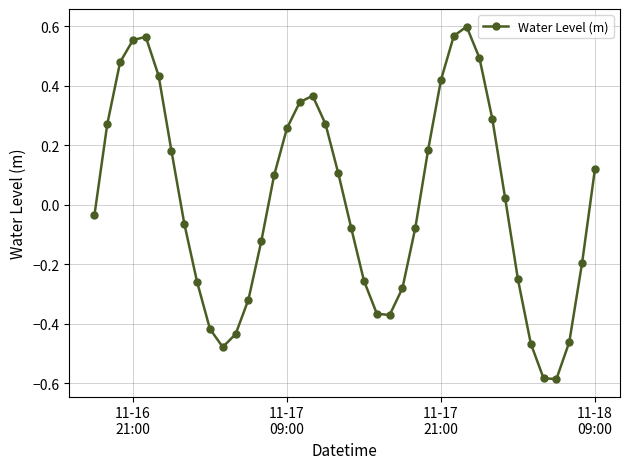

What is the difference between the maximum and minimum values?

1.2